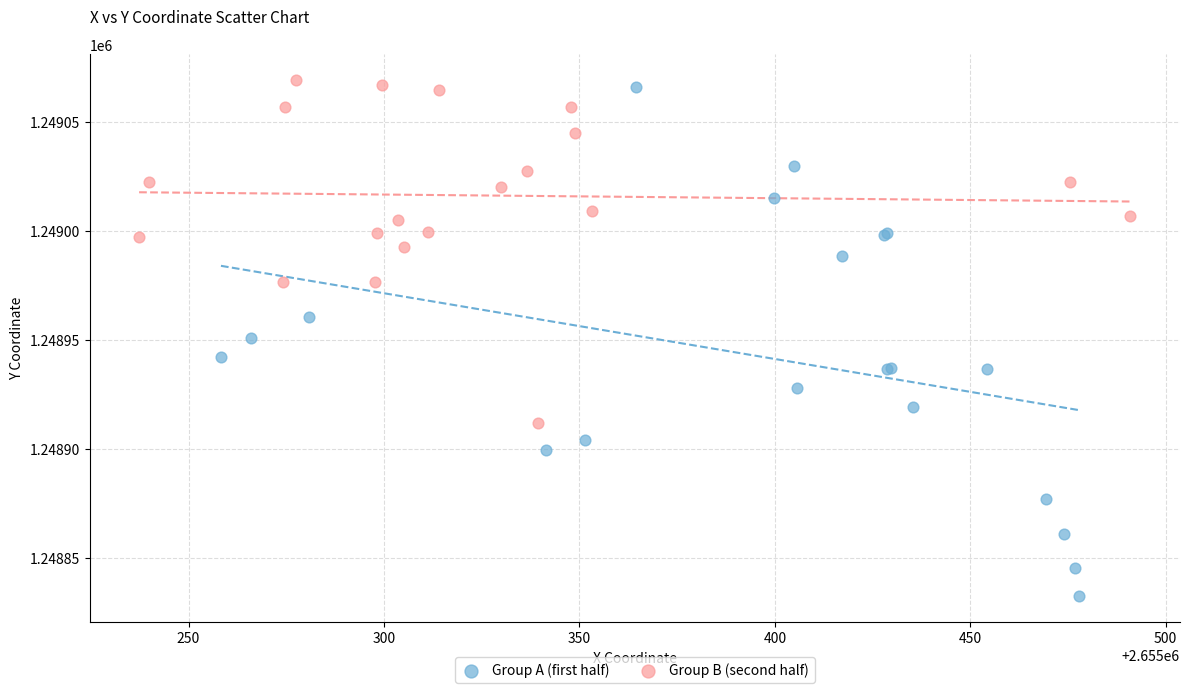

Which series reaches the minimum Y coordinate?

Group A (first half)